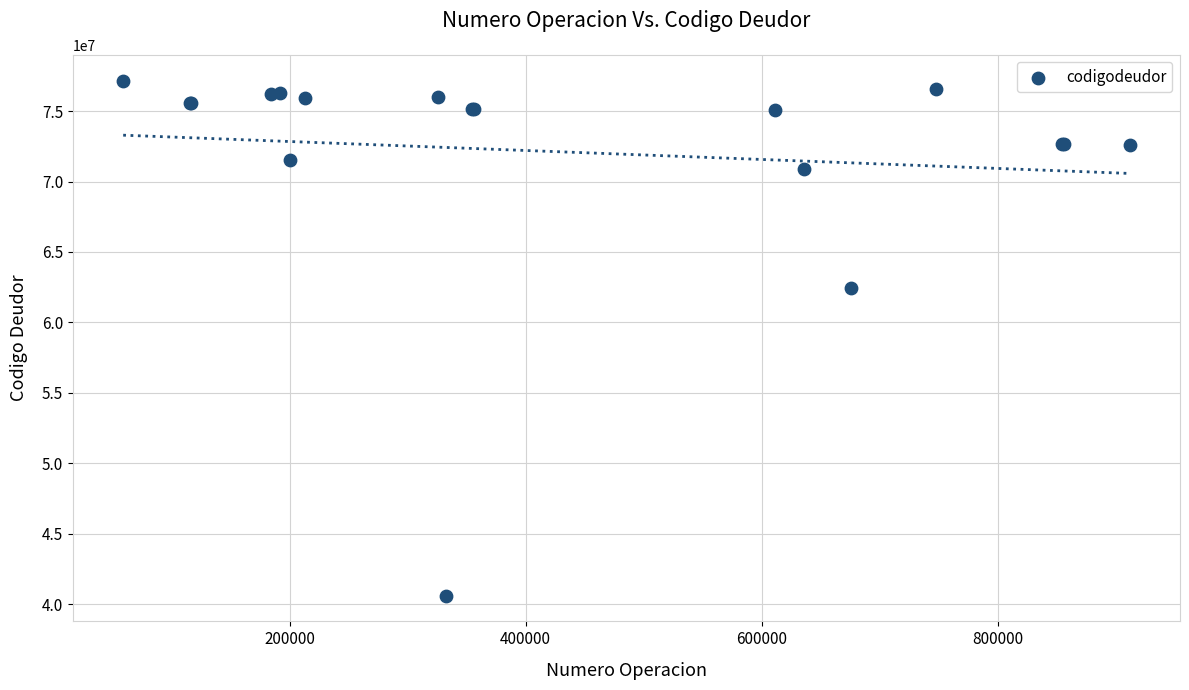

What Y value in the scatter plot is closest to 58885302?

62418766